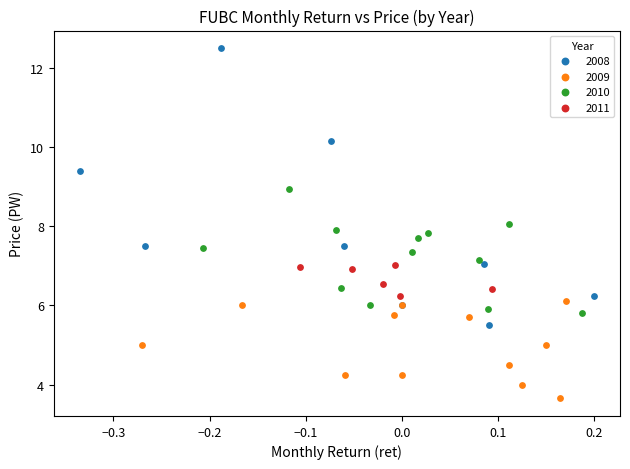

Which series reaches the maximum Y coordinate?

2008